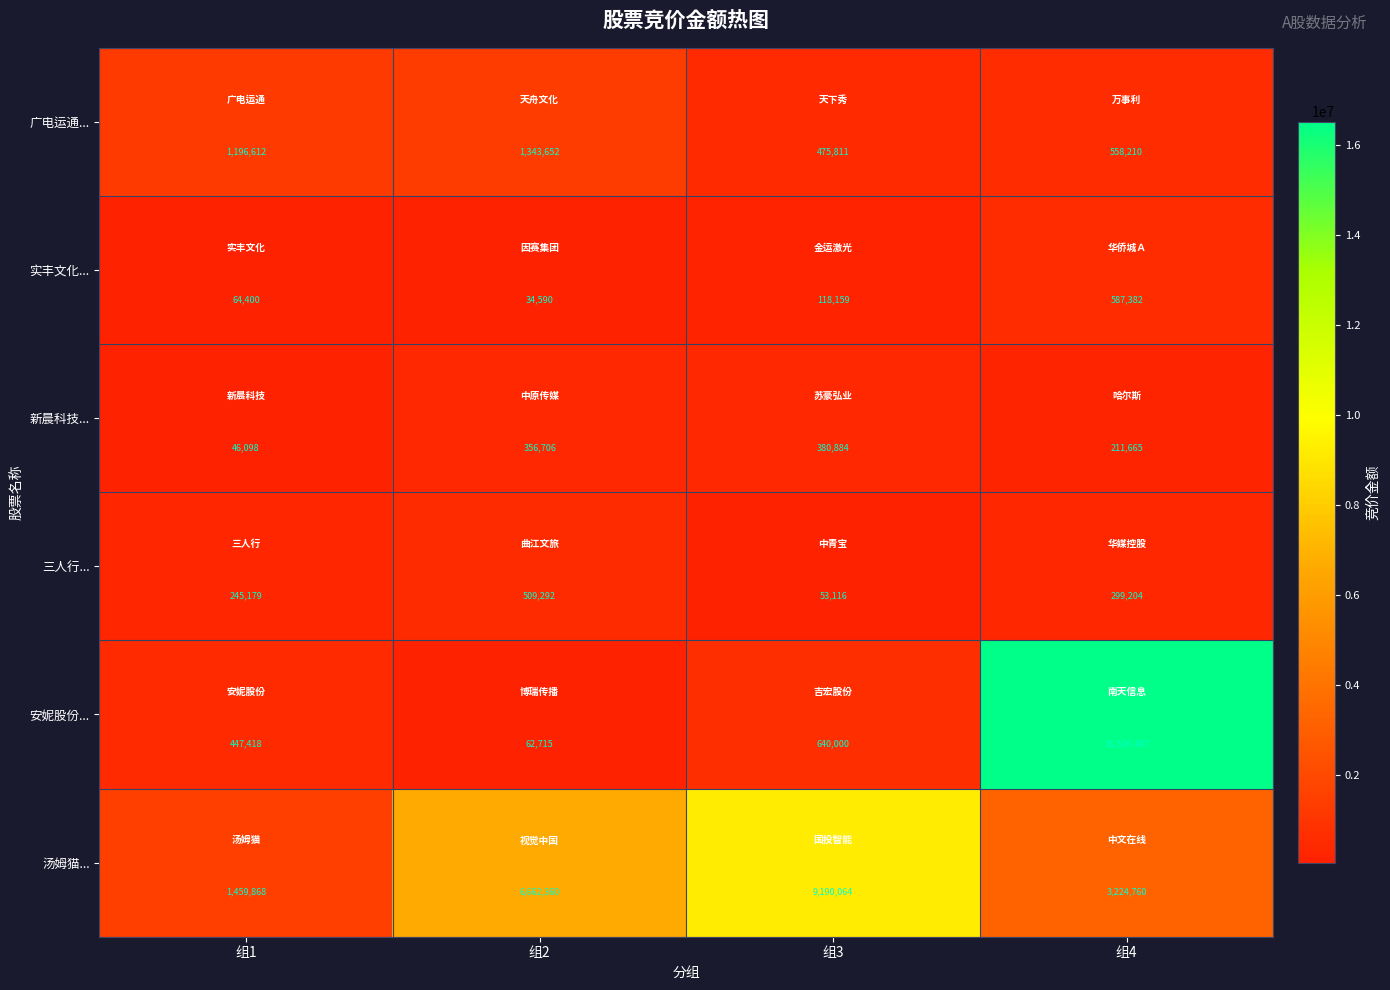

How many distinct data groups are displayed?

6